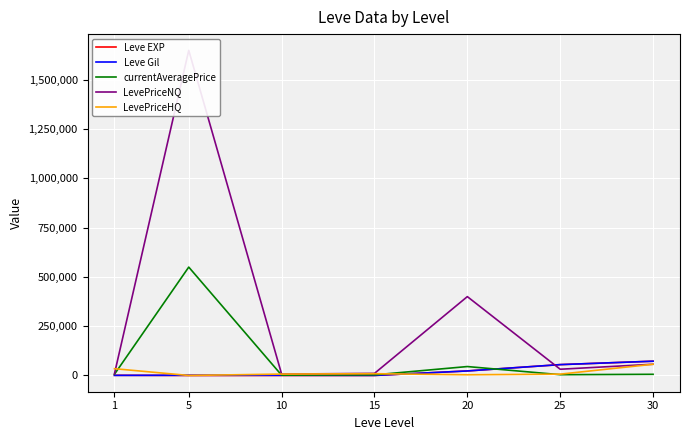

How many lines are shown in the chart?

5